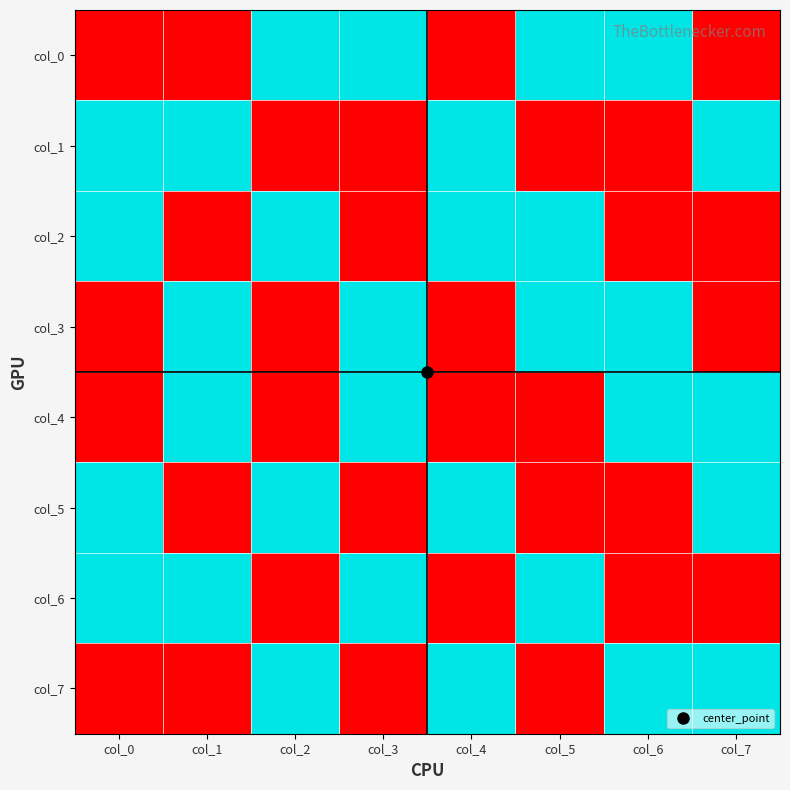

Reading left to right, transcribe all the data shown in this chart.

col_0: col_0=0	col_1=0	col_2=1	col_3=1	col_4=0	col_5=1	col_6=1	col_7=0
col_1: col_0=1	col_1=1	col_2=0	col_3=0	col_4=1	col_5=0	col_6=0	col_7=1
col_2: col_0=1	col_1=0	col_2=1	col_3=0	col_4=1	col_5=1	col_6=0	col_7=0
col_3: col_0=0	col_1=1	col_2=0	col_3=1	col_4=0	col_5=1	col_6=1	col_7=0
col_4: col_0=0	col_1=1	col_2=0	col_3=1	col_4=0	col_5=0	col_6=1	col_7=1
col_5: col_0=1	col_1=0	col_2=1	col_3=0	col_4=1	col_5=0	col_6=0	col_7=1
col_6: col_0=1	col_1=1	col_2=0	col_3=1	col_4=0	col_5=1	col_6=0	col_7=0
col_7: col_0=0	col_1=0	col_2=1	col_3=0	col_4=1	col_5=0	col_6=1	col_7=1